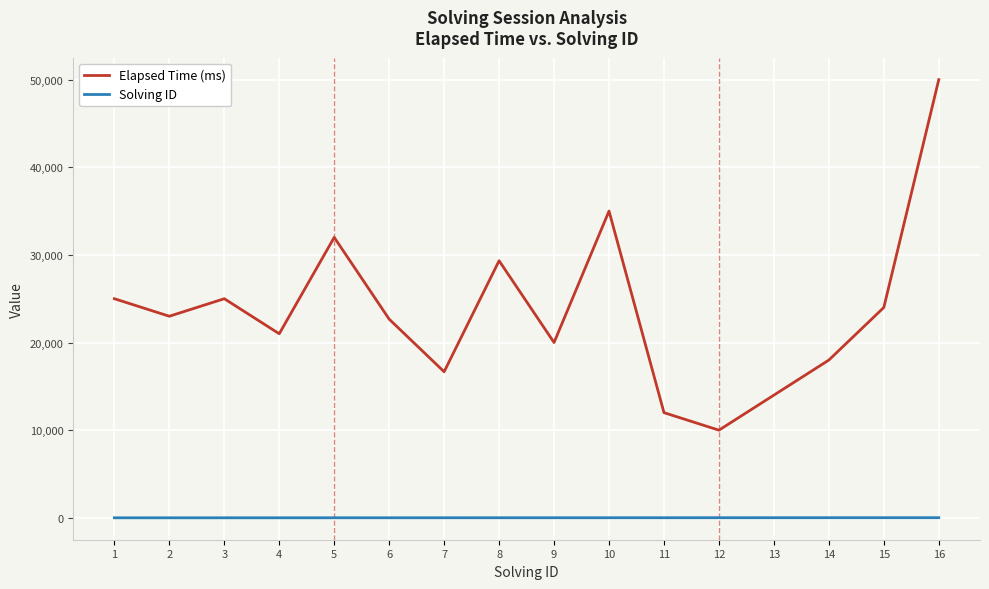

What is the maximum value for Elapsed Time (ms)?

50000